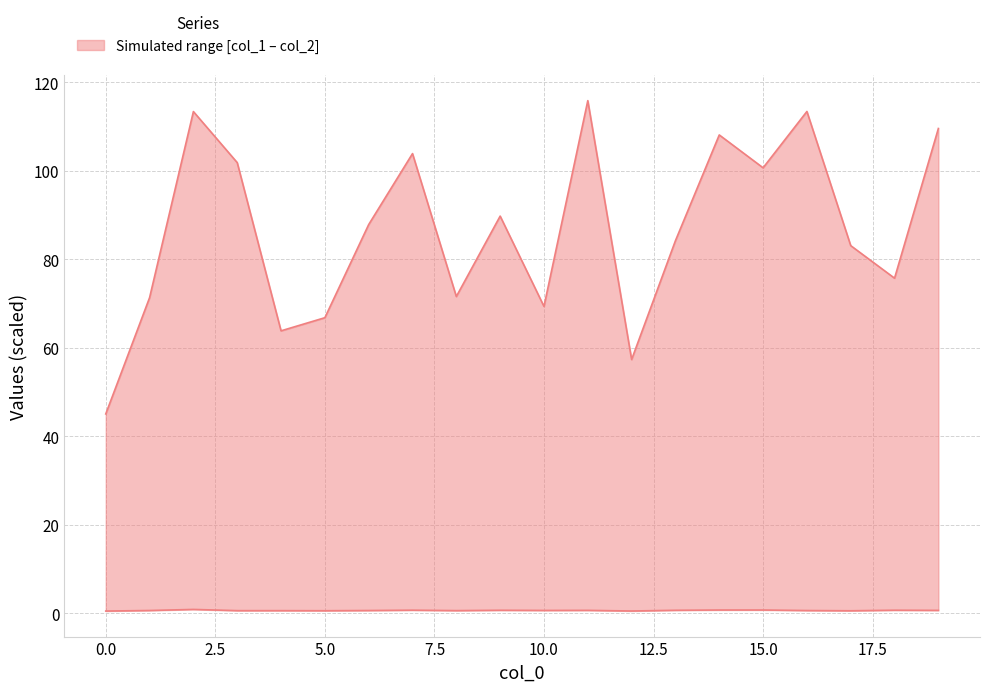

Reading left to right, what are all the values shown in this chart?

col_2: 45.0	71.3	113.4	101.8	63.8	66.8	87.8	103.9	71.6	89.7	69.3	115.8	57.3	84.2	108.1	100.6	113.4	83.1	75.7	109.5
col_1: 0.5	0.6	0.8	0.6	0.6	0.6	0.6	0.7	0.6	0.7	0.6	0.6	0.5	0.7	0.7	0.7	0.6	0.5	0.7	0.6